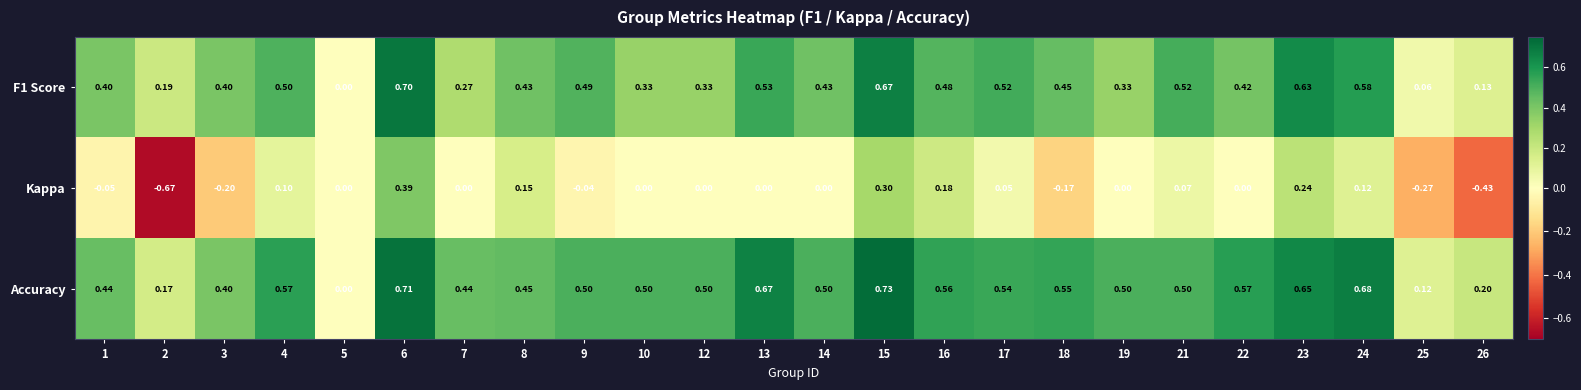

Which series has the largest total across all categories?

Accuracy